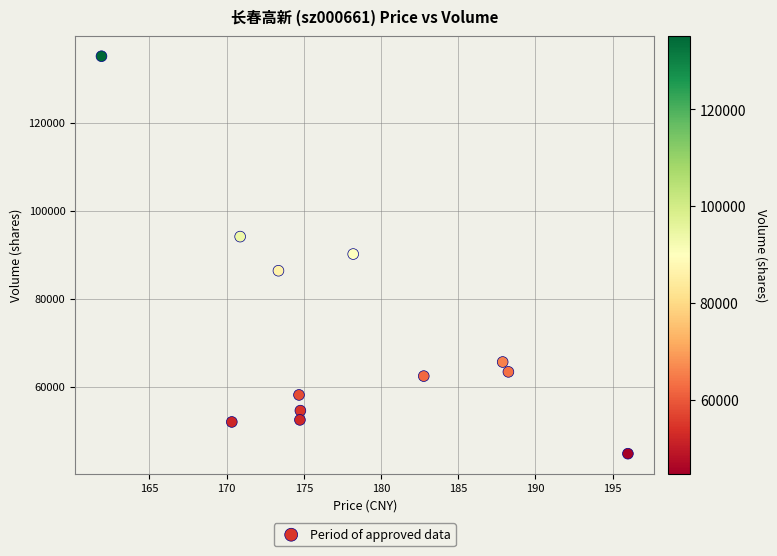

What is the range of Y values (max minus min)?

90355